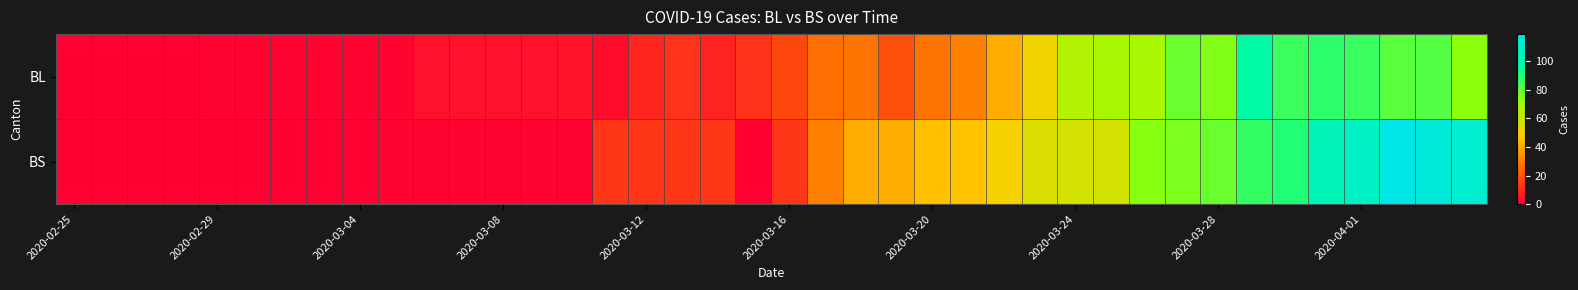

List the series in order of their overall mean, lowest first.

BL, BS